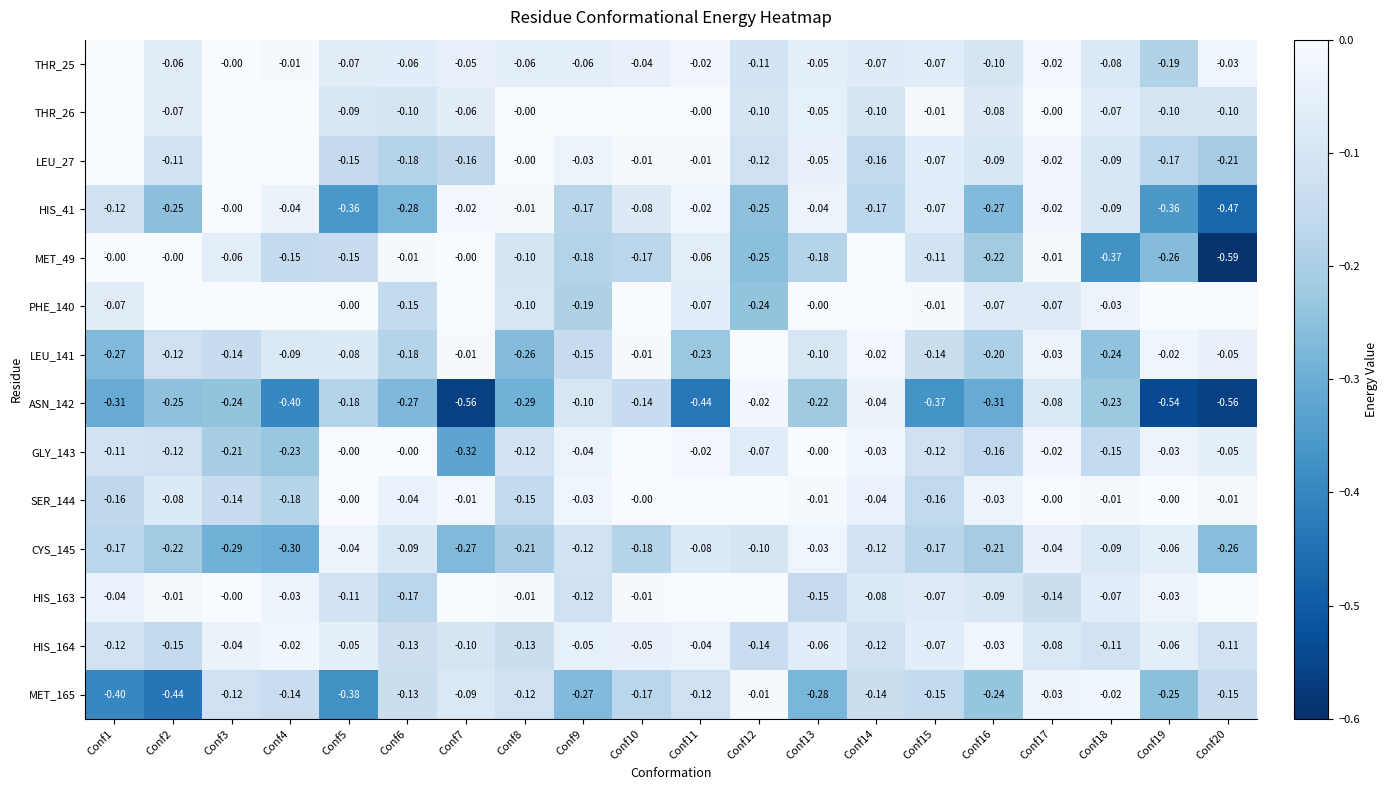

Is the value of SER_144 at Conf10 greater than the value of PHE_140 at Conf17?

Yes